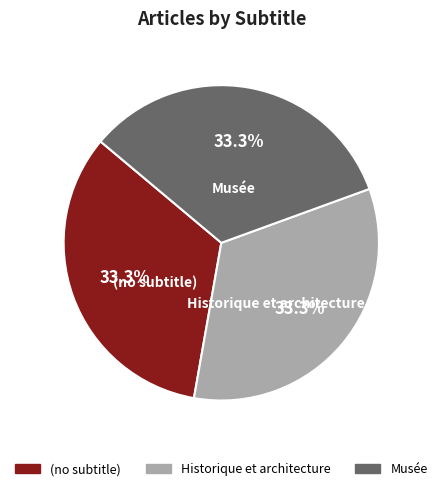

What percentage do Musée and (no subtitle) together represent?

66.7%